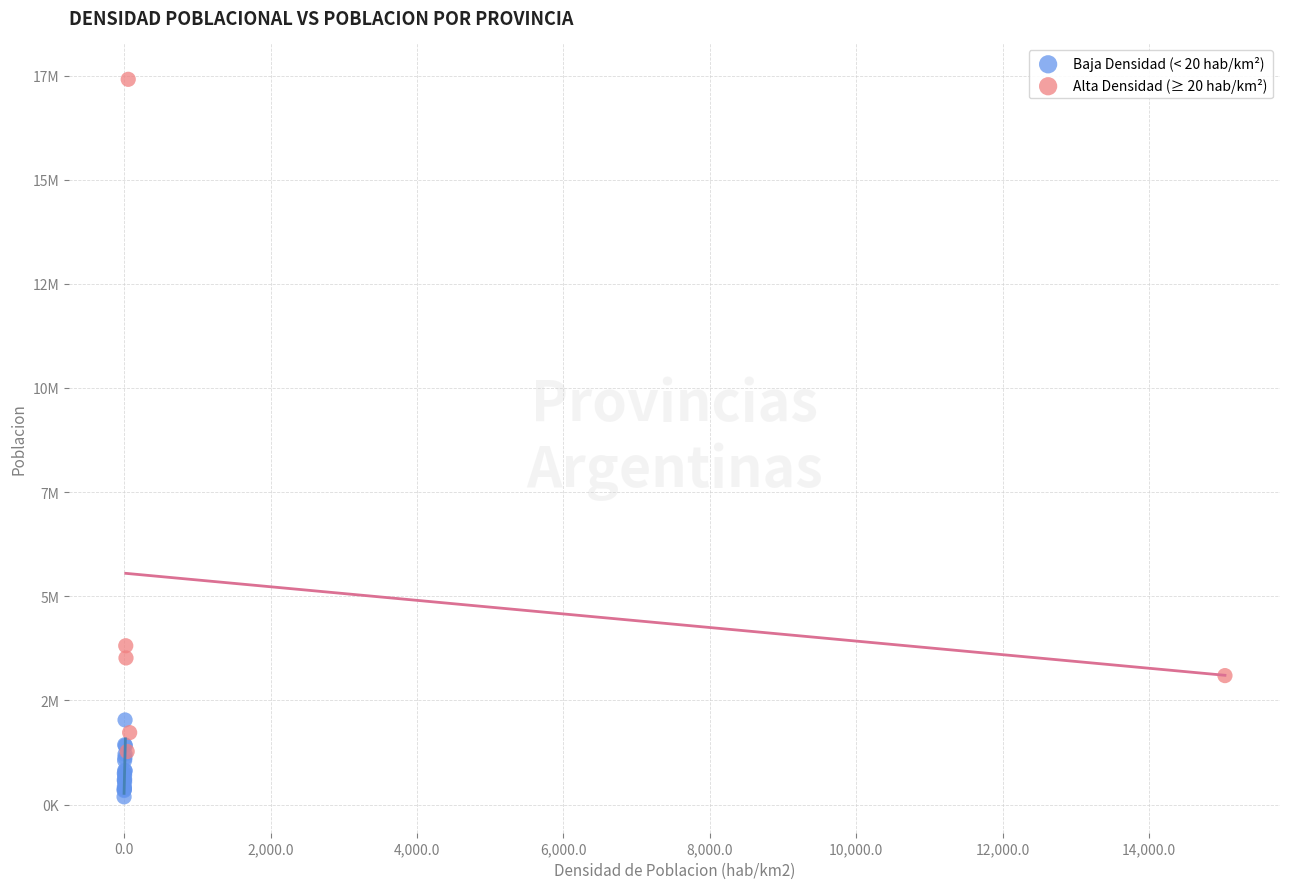

Which series reaches the maximum Y coordinate?

Alta Densidad (≥ 20 hab/km²)